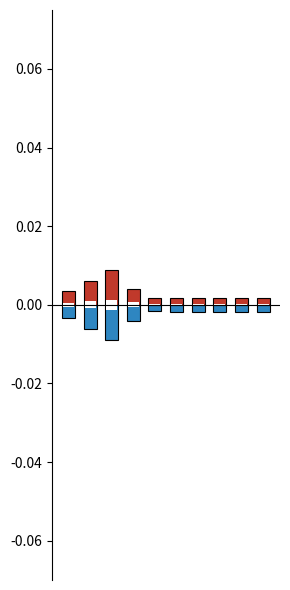

The value of Poverty at 7 is 0.0. True or false?

False